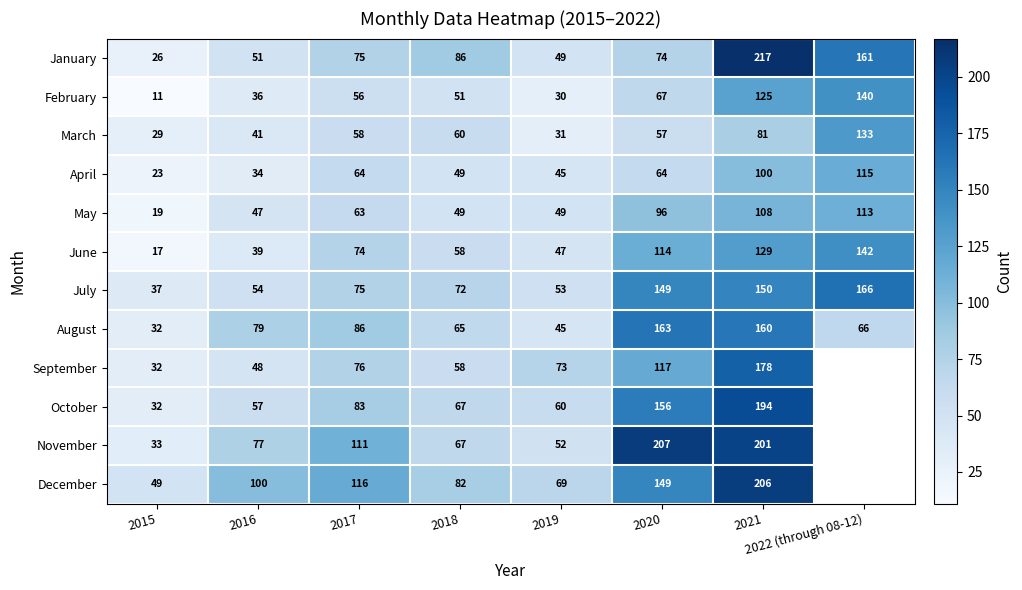

How many values in the August series are below 79?

4